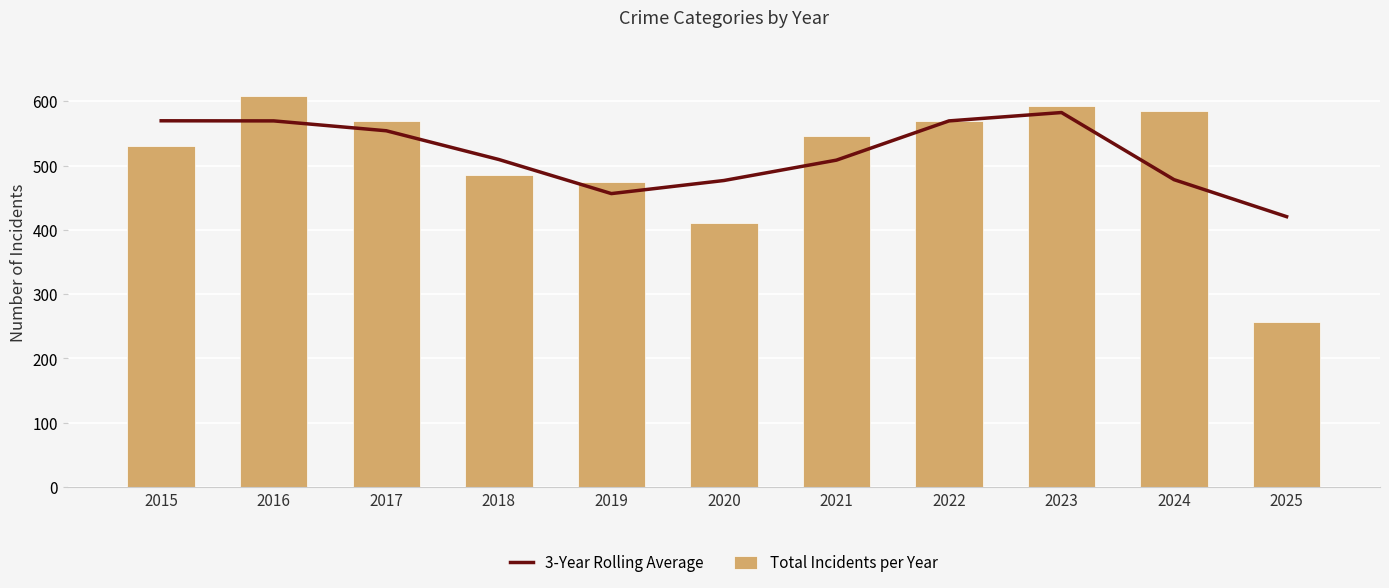

Is it true that 3-Year Rolling Average equals 961.9 at 2017?

False